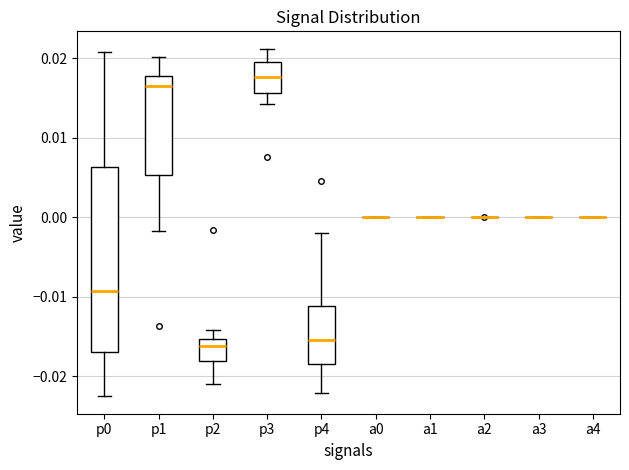

Where is the upper edge of the box for p0 on the y-axis? The values are not printed on the chart, so give them approximately, as read against the axis.

0.006